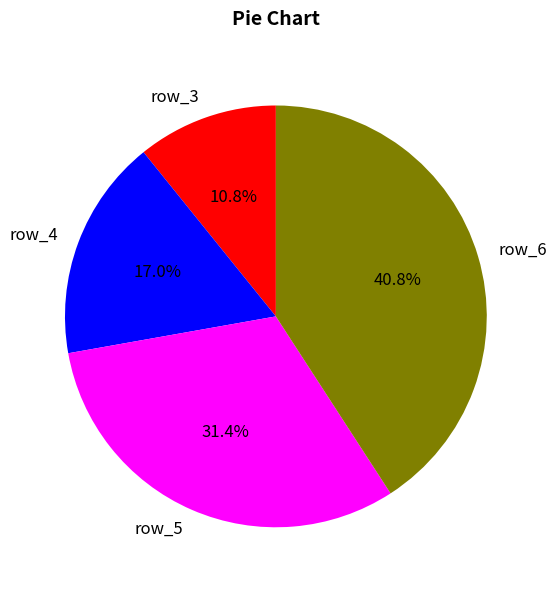

Does row_4 represent more than half of the total?

No